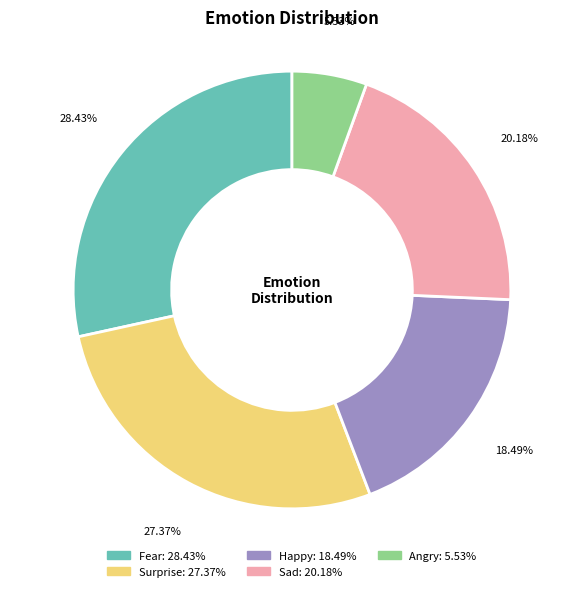

Does any single category account for the majority?

No